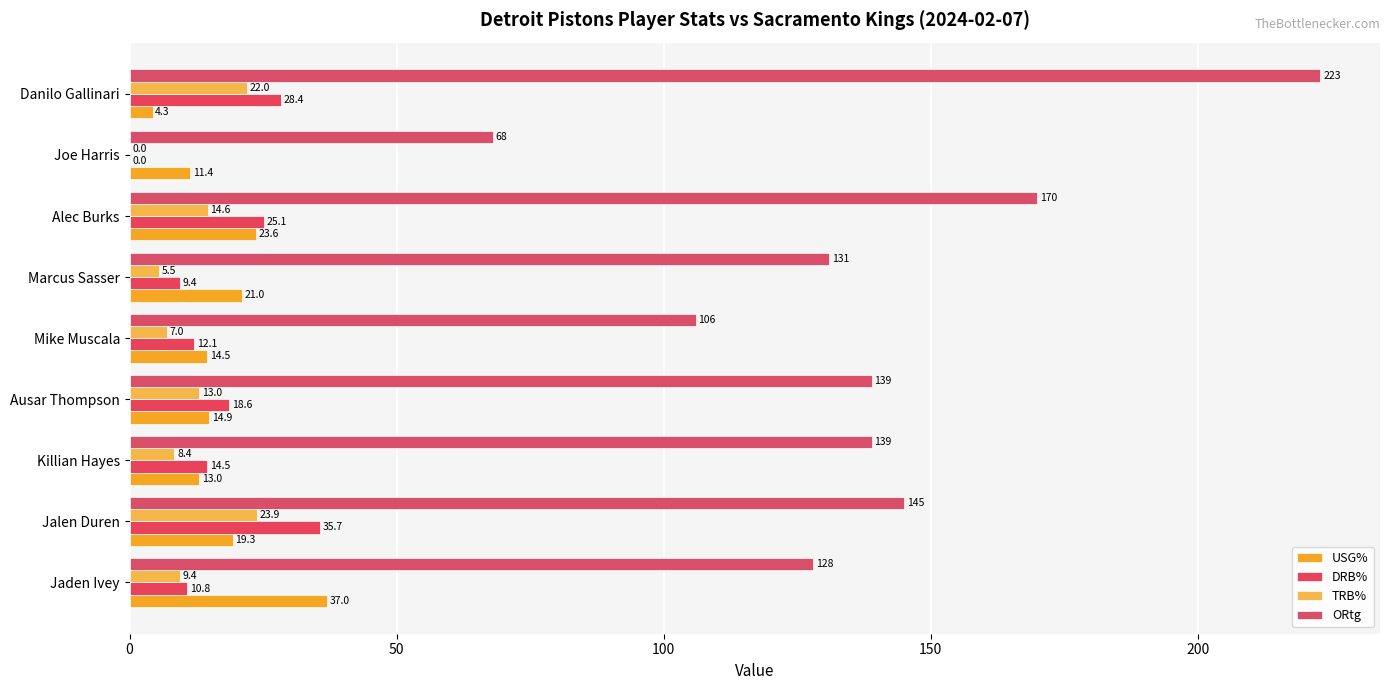

How many values in the TRB% series exceed 9?

5